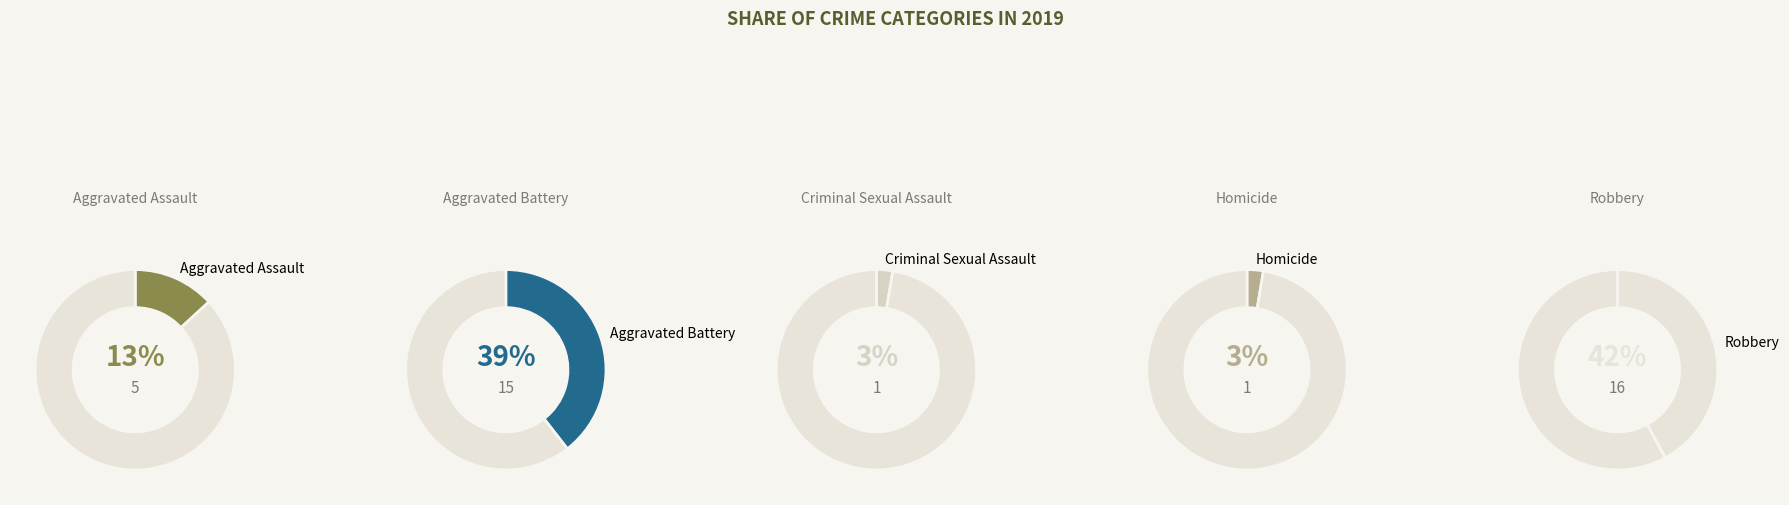

Combined, what portion of the pie is Aggravated Battery and Aggravated Assault?

52.6%